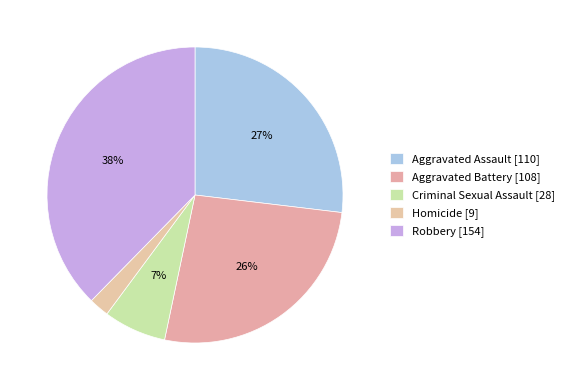

What is the smallest slice in the pie chart?

Homicide